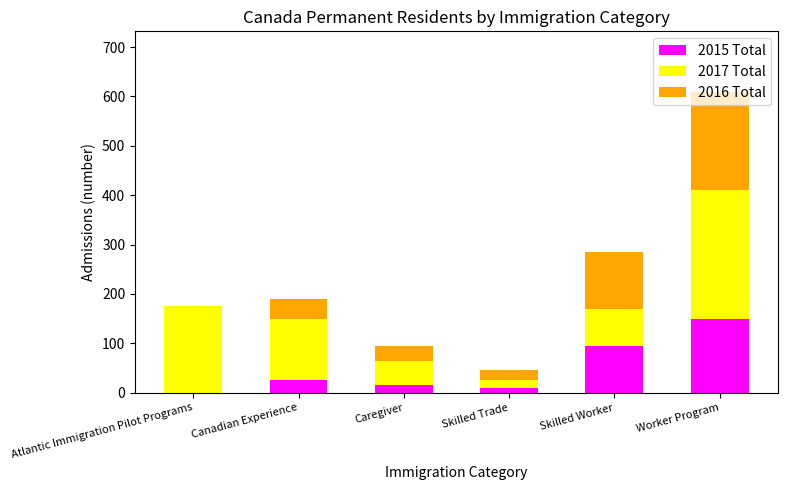

Are the bars horizontal?

No